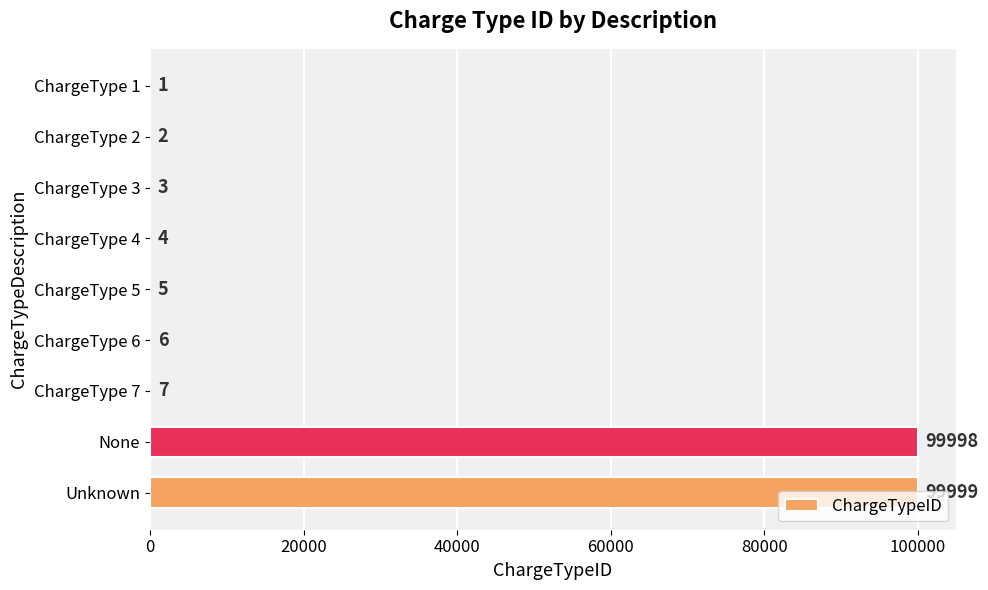

What is the sum of the values at ChargeType 4 and None?

100002